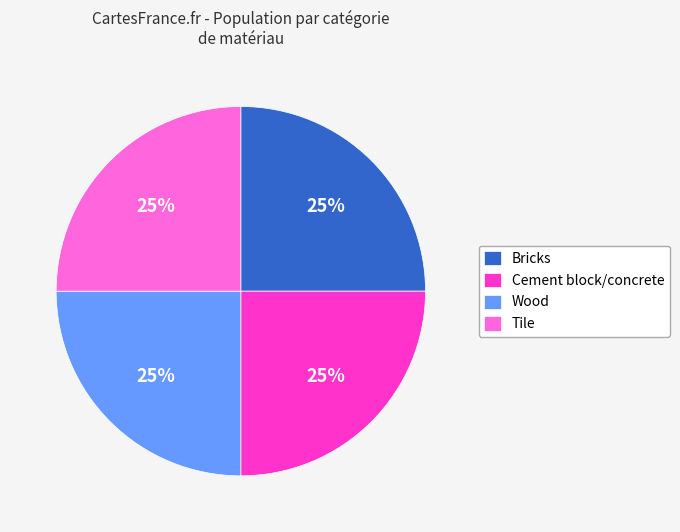

The Bricks slice represents 25% of the pie. True or false?

True